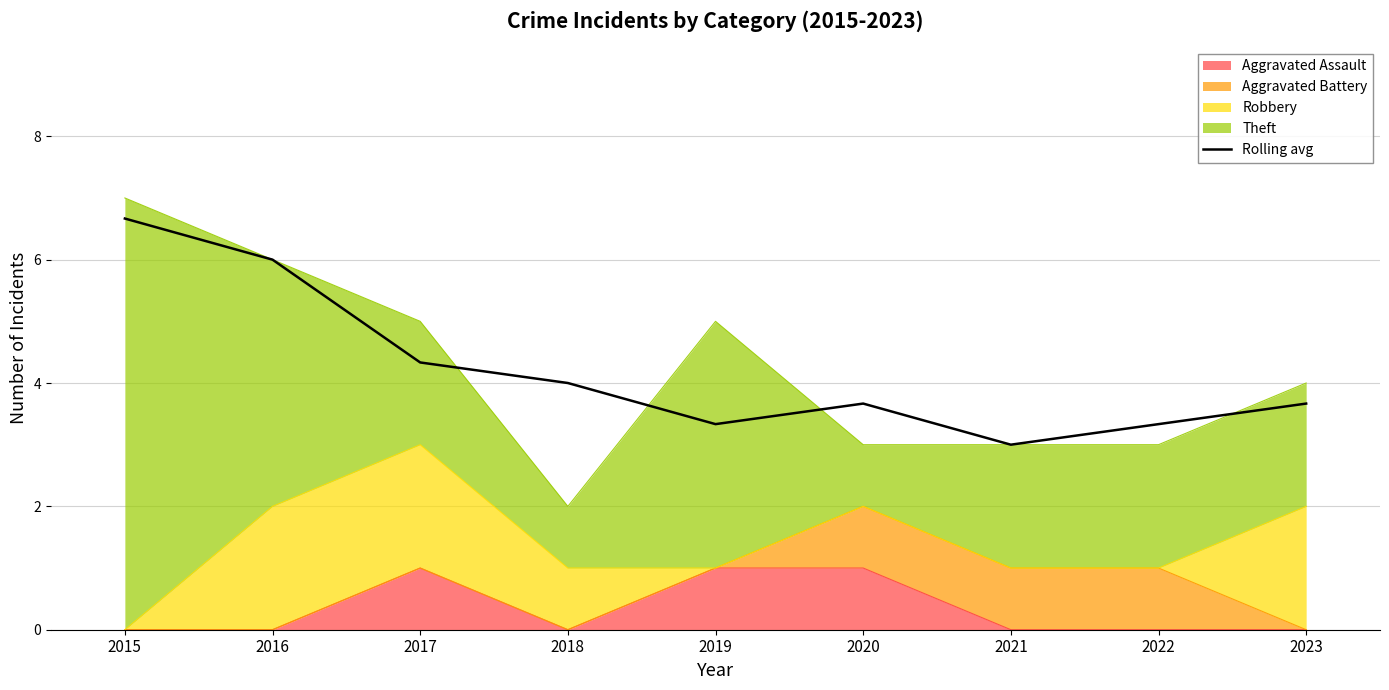

The value at 2018 is 4.0. True or false?

True